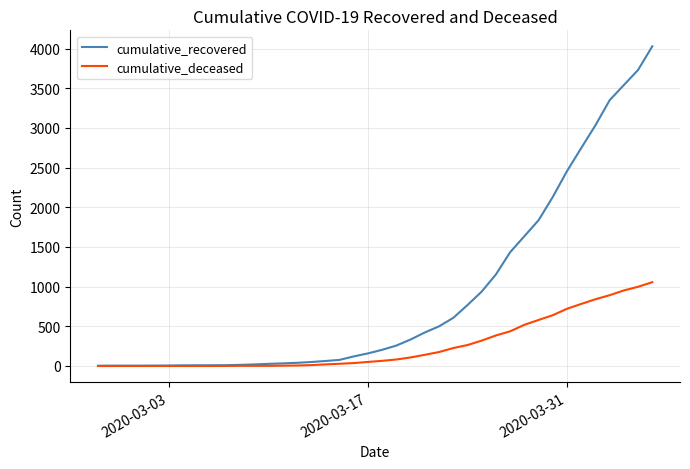

List the series in order of their overall mean, lowest first.

cumulative_deceased, cumulative_recovered